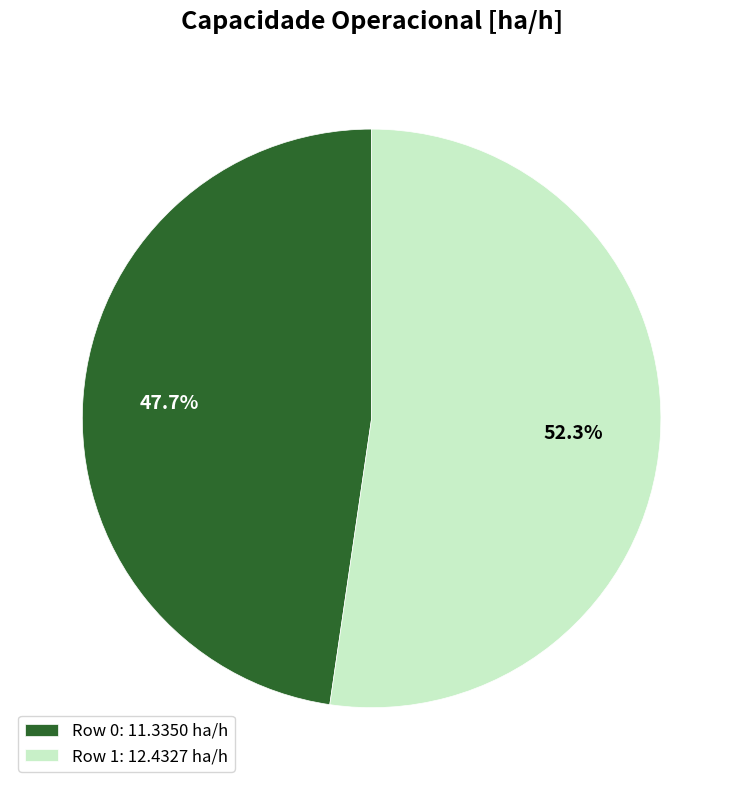

Which has a higher value, Row 0 or Row 1?

Row 1